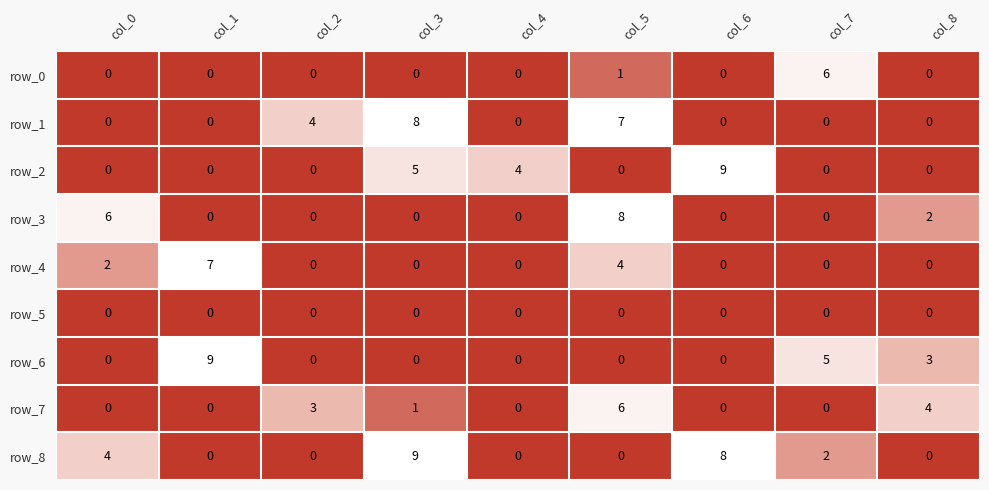

Reading left to right, extract all data points from this chart.

row_0: 0	0	0	0	0	1	0	6	0
row_1: 0	0	4	8	0	7	0	0	0
row_2: 0	0	0	5	4	0	9	0	0
row_3: 6	0	0	0	0	8	0	0	2
row_4: 2	7	0	0	0	4	0	0	0
row_5: 0	0	0	0	0	0	0	0	0
row_6: 0	9	0	0	0	0	0	5	3
row_7: 0	0	3	1	0	6	0	0	4
row_8: 4	0	0	9	0	0	8	2	0